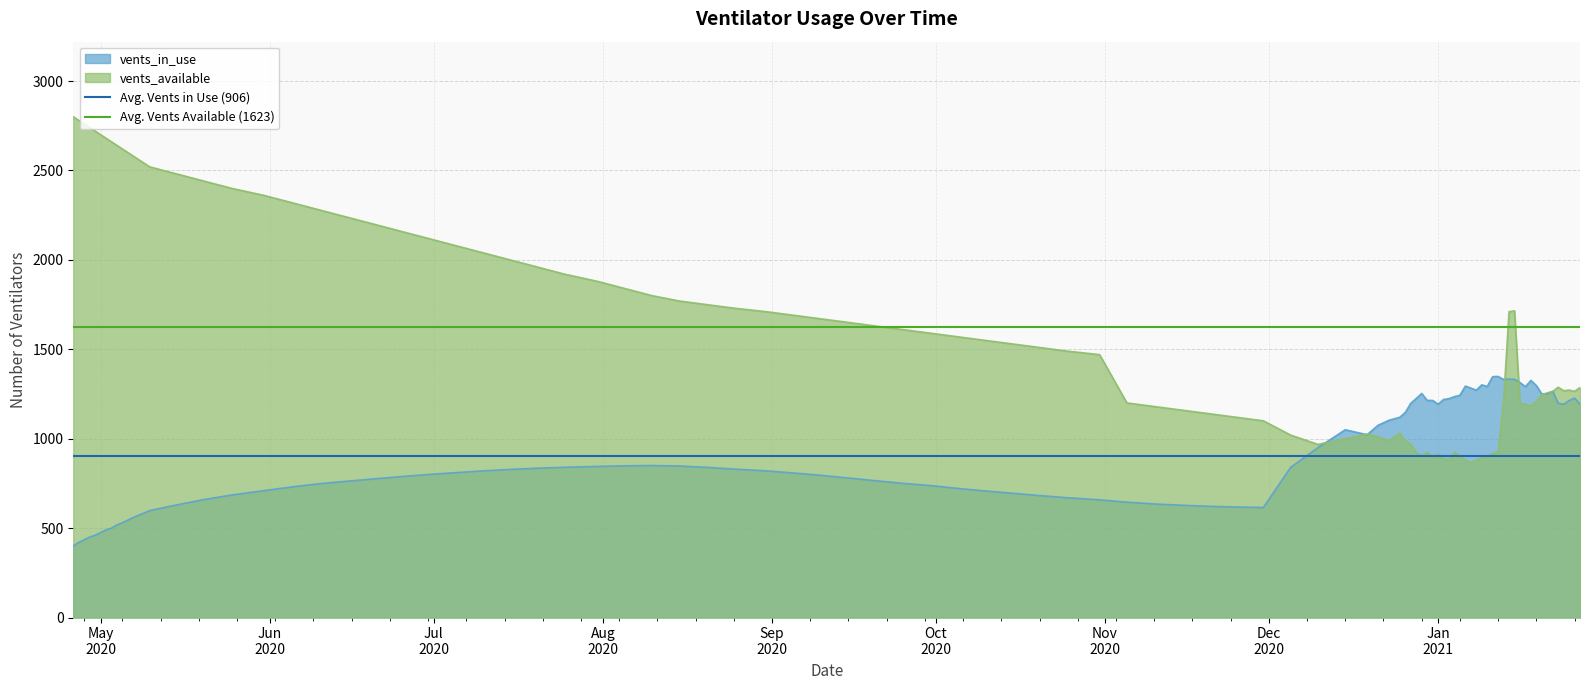

What is the maximum value for vents_available?

2800